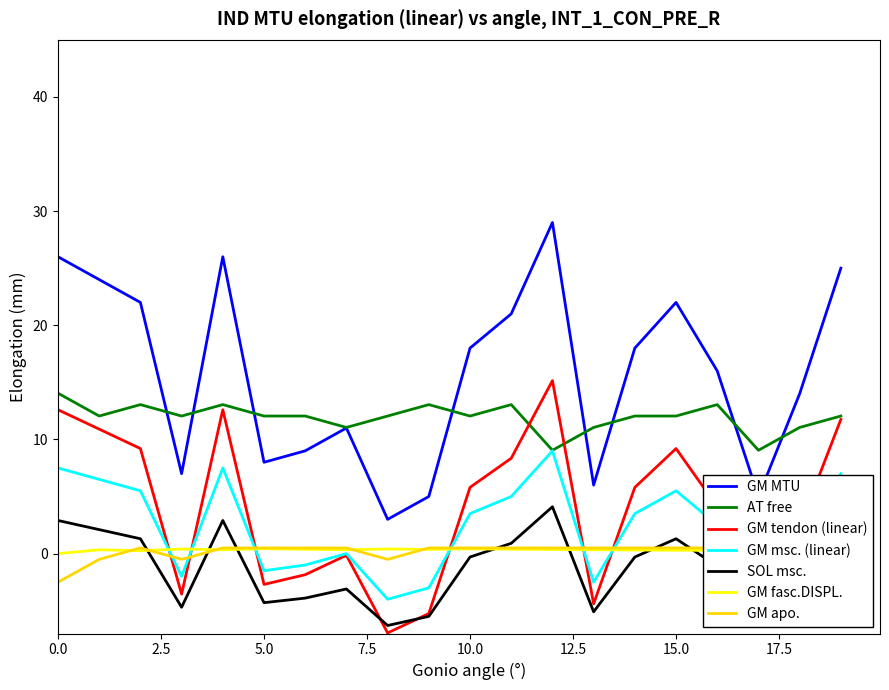

True or false: AT free and GM fasc.DISPL. intersect in this chart.

False